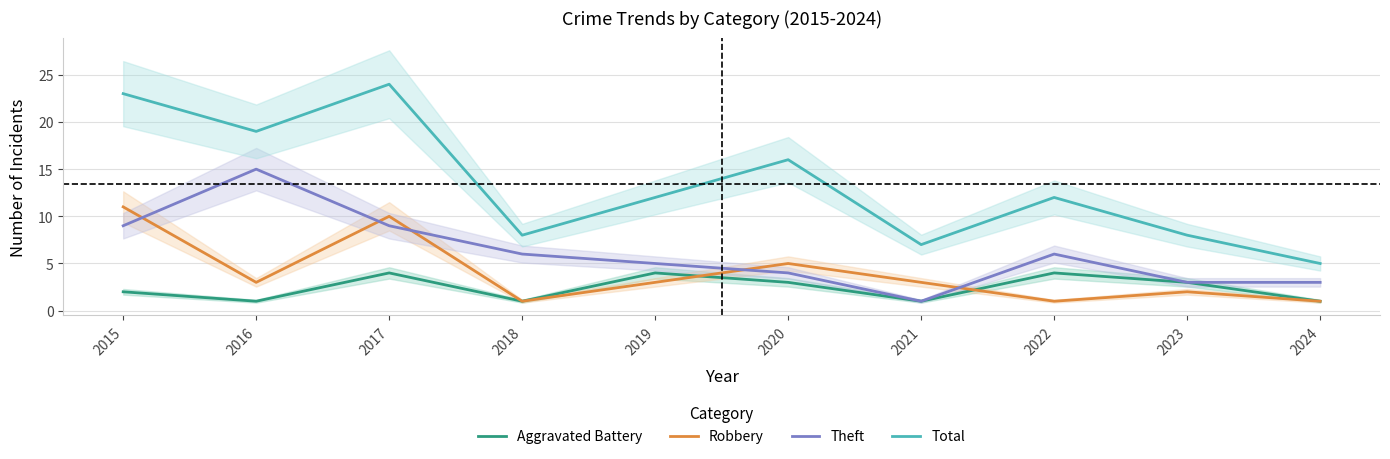

The Aggravated Battery series shows 2 at 2024. True or false?

False